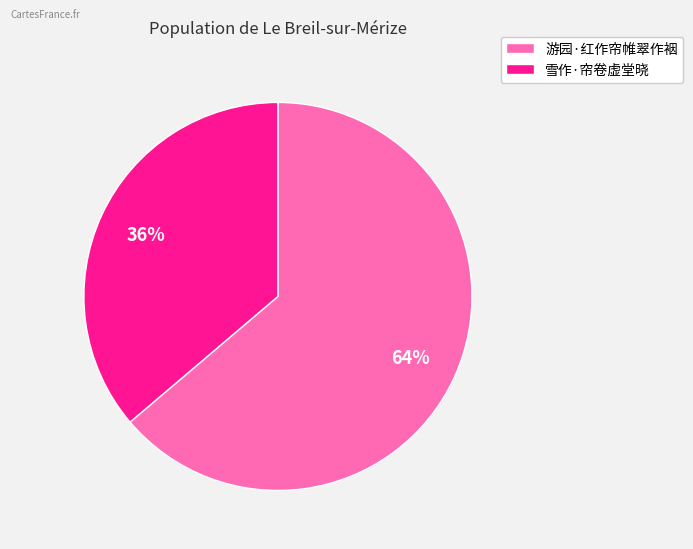

Rank the categories by value from lowest to highest.

雪作·帘卷虚堂晓, 游园·红作帘帷翠作裀